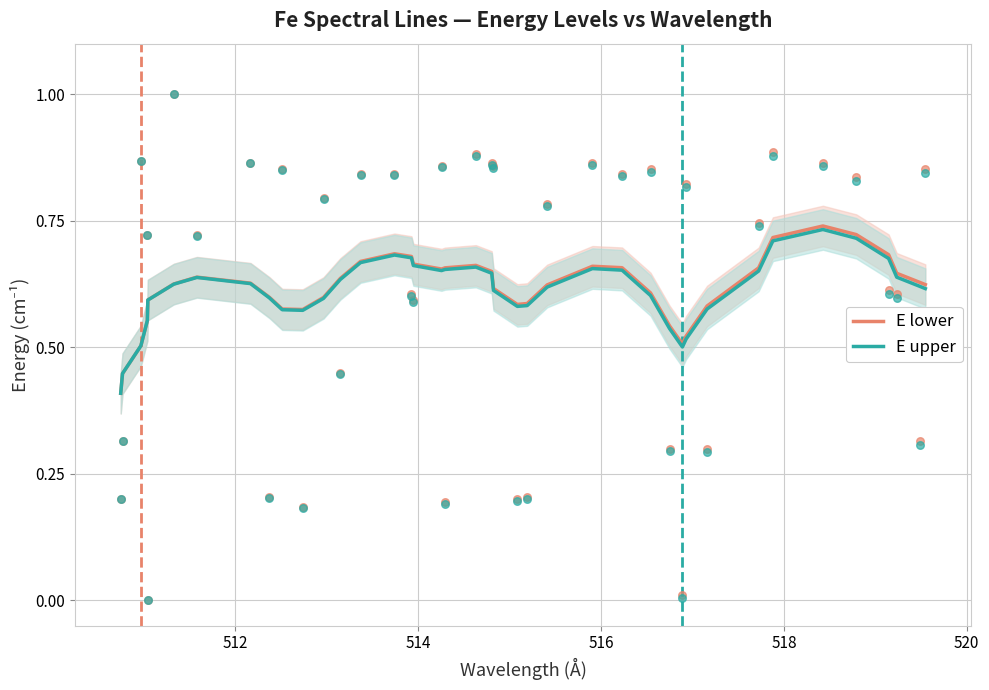

At how many categories does at least one series exceed 0?

40